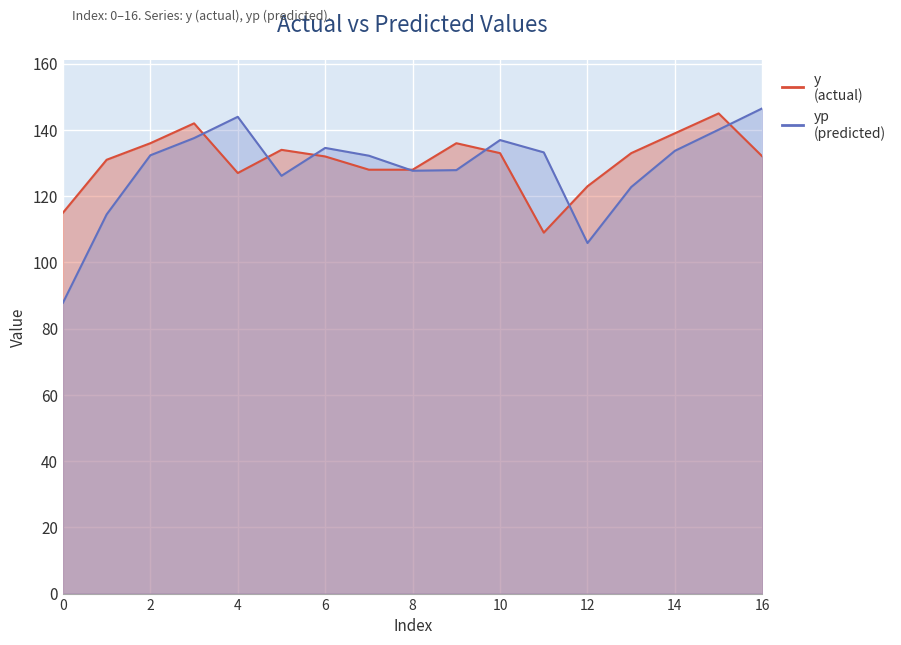

At which label does yp first exceed 132?

2